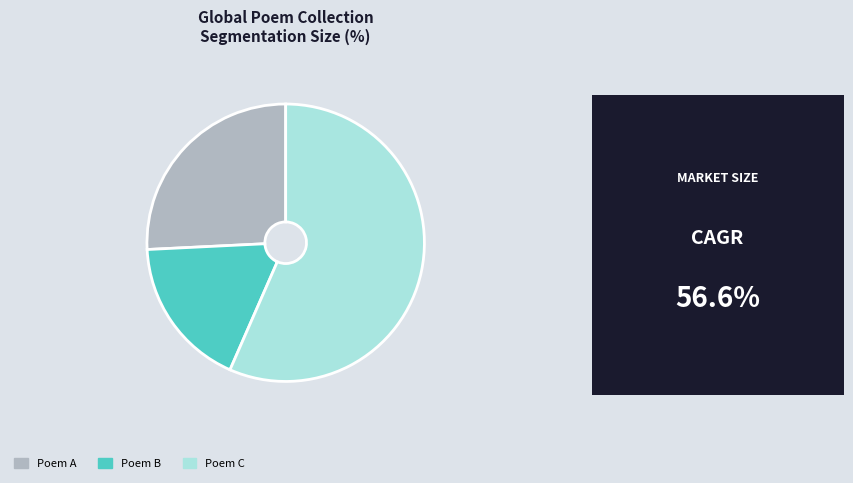

Do Poem A and Poem C together represent more than half of the pie?

Yes